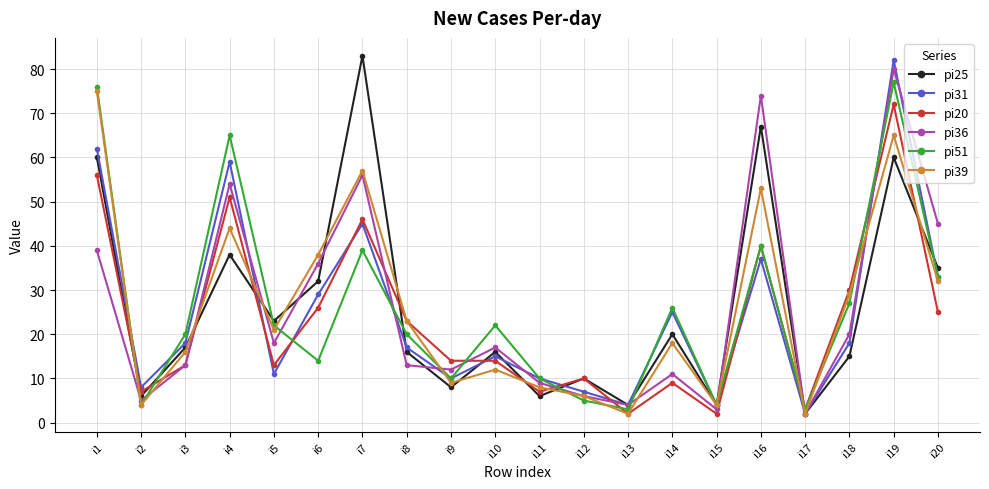

Where do pi36 and pi25 first cross each other?

i3 and i4